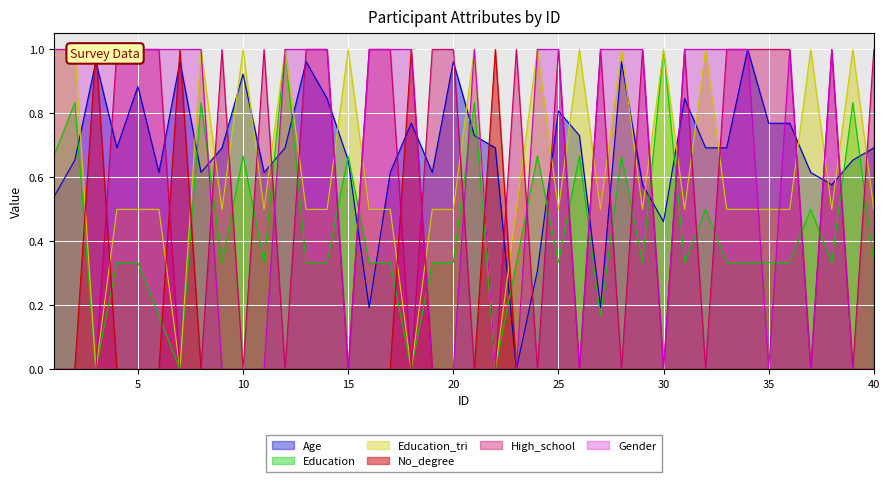

At how many categories does at least one series exceed 0?

40